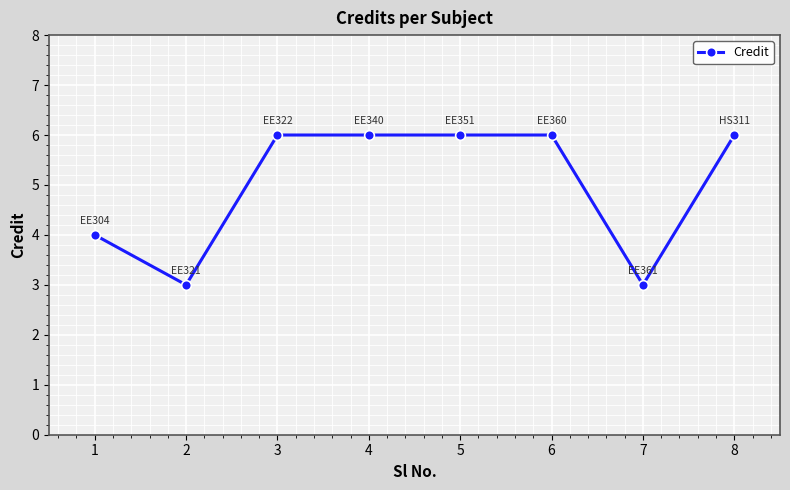

The chart shows a value of 3 at 8. True or false?

False